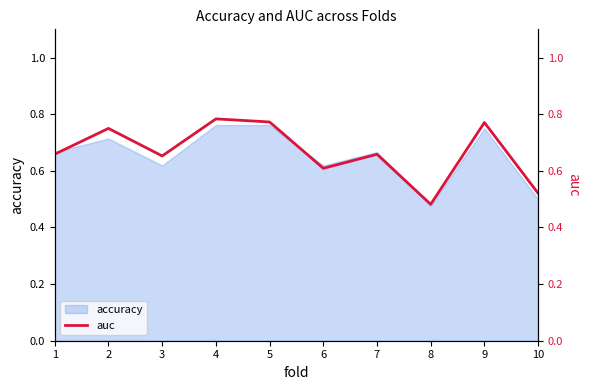

Where is the first local minimum?

3